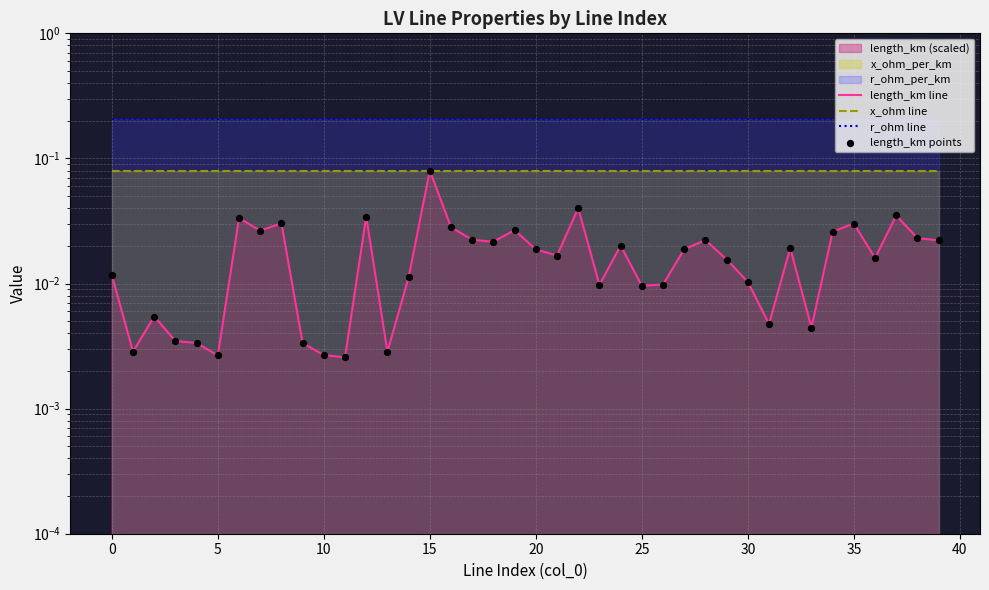

Which series has the widest spread of Y values?

length_km line